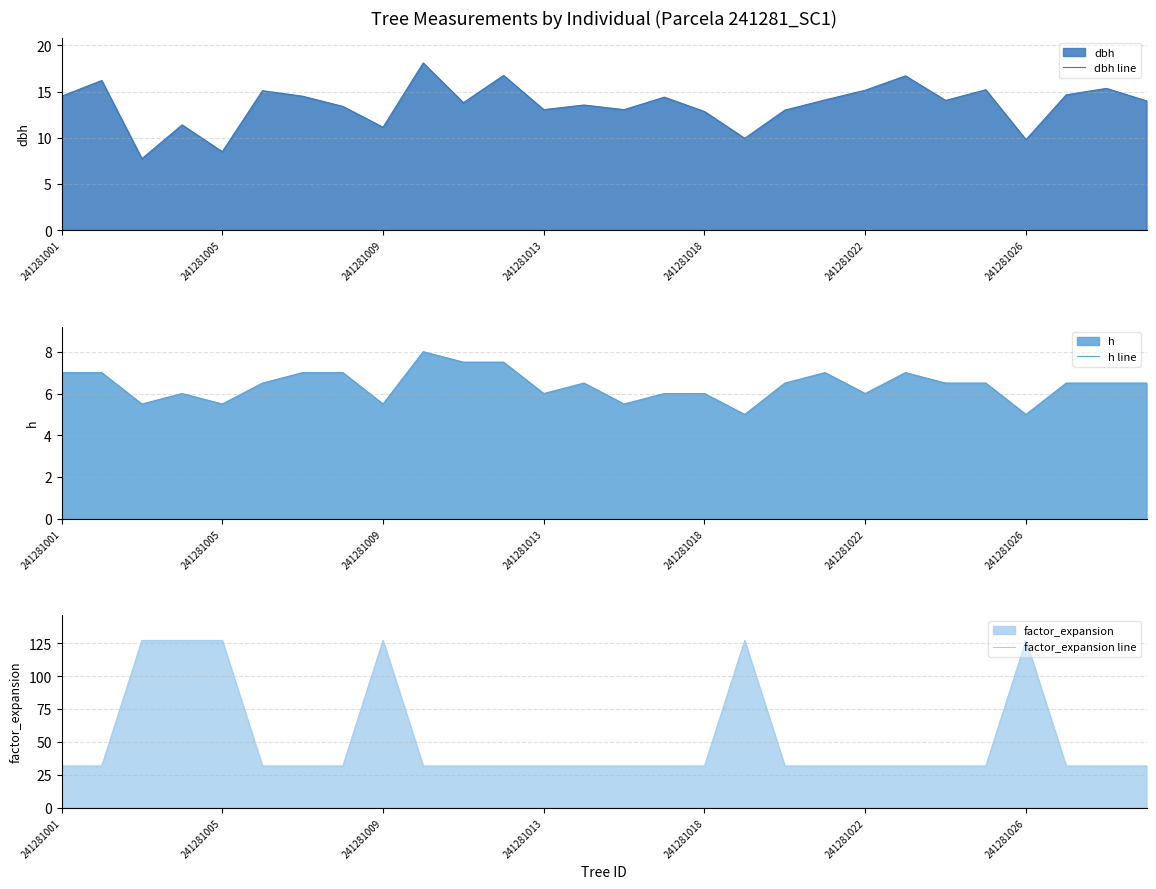

Which has a higher value, 17 or 241281022?

241281022